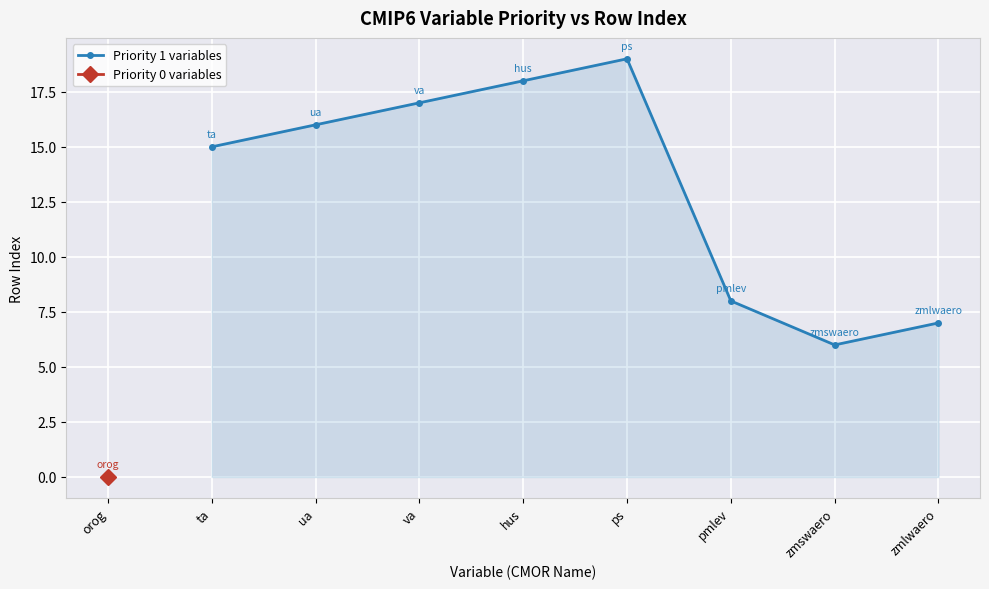

Where is the first local minimum for Priority 1 variables?

zmswaero